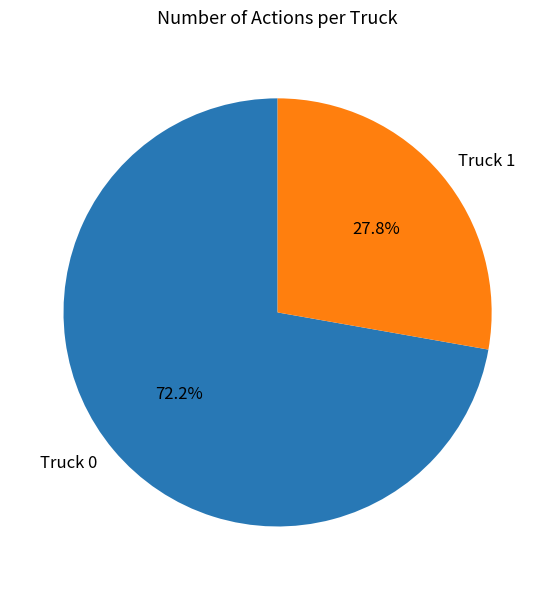

What is the smallest slice in the pie chart?

Truck 1